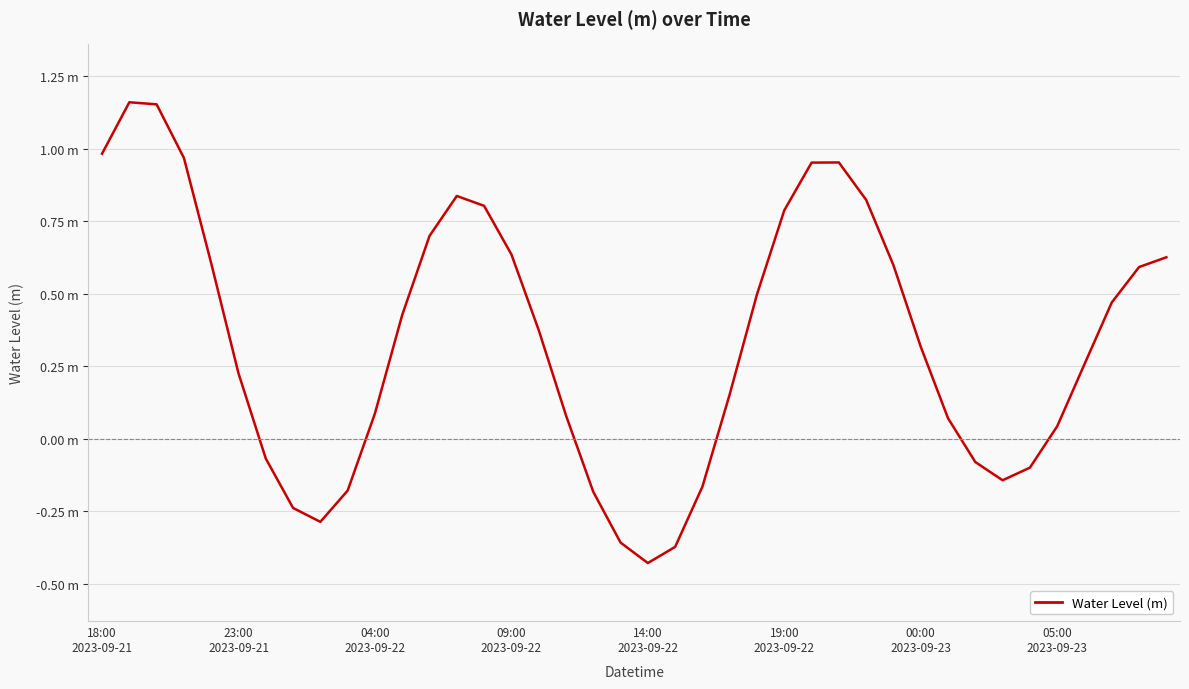

Does the chart display data point markers on the line(s)?

No